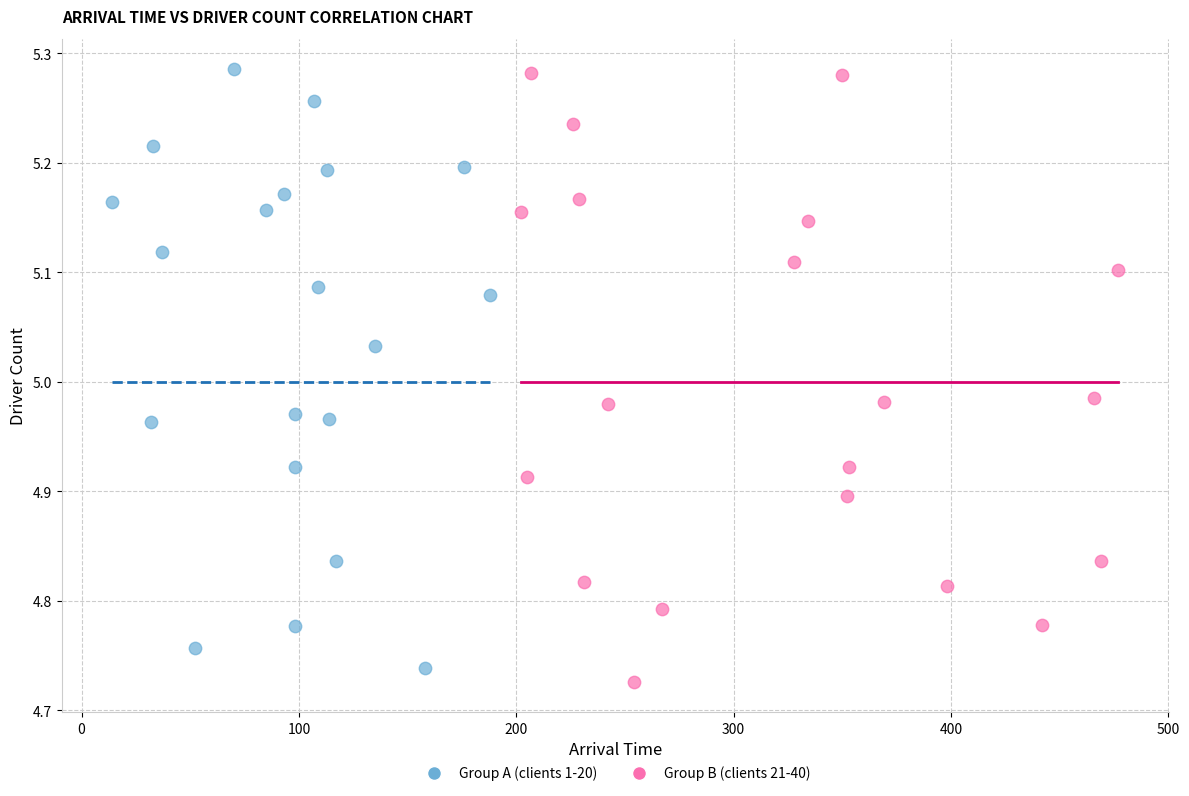

Which series reaches the minimum Y coordinate?

Group B (clients 21-40)